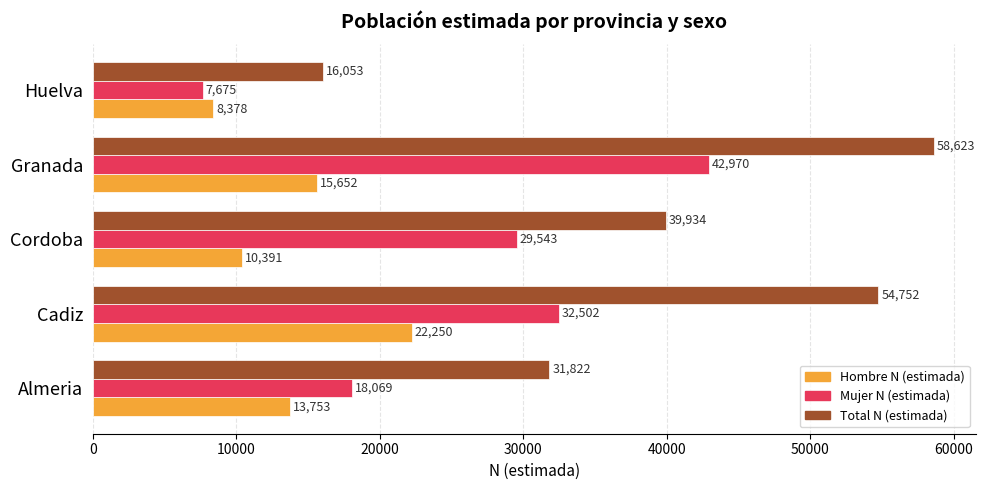

Which series changed the most between Cordoba and Granada?

Total N (estimada)